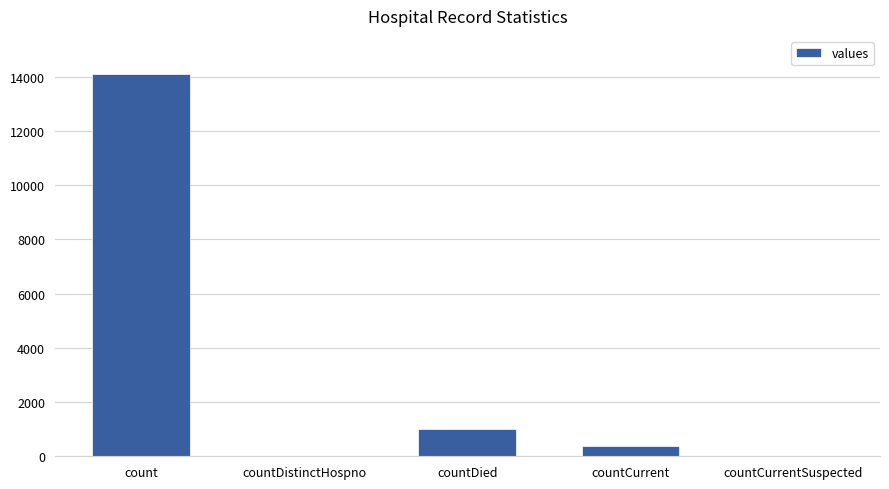

Reading left to right, list all the values displayed in this chart.

count=14105	countDistinctHospno=0	countDied=1004	countCurrent=373	countCurrentSuspected=0